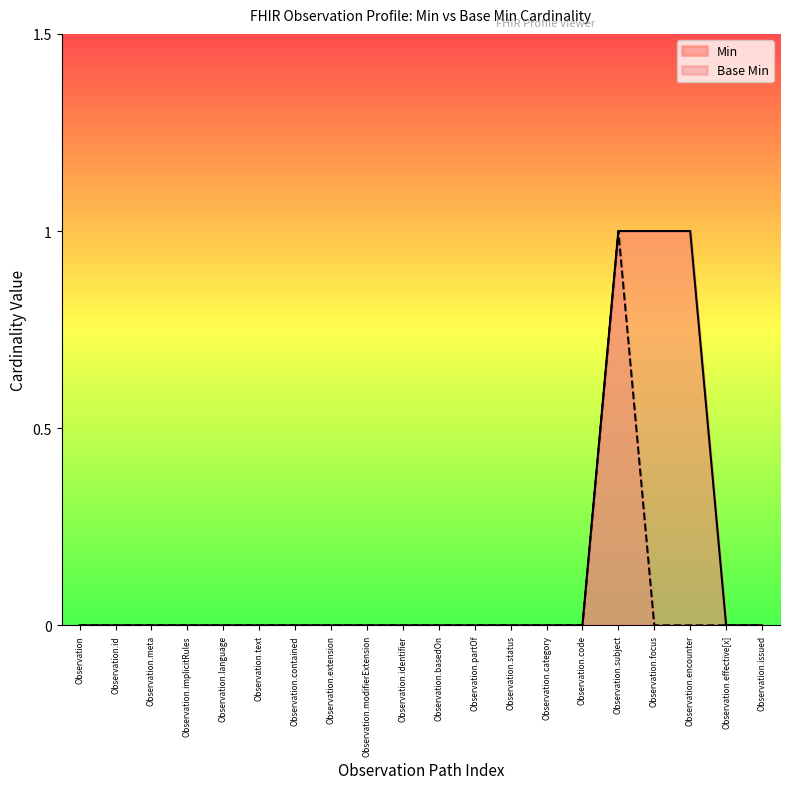

What position from the left is Observation.effective[x]?

19